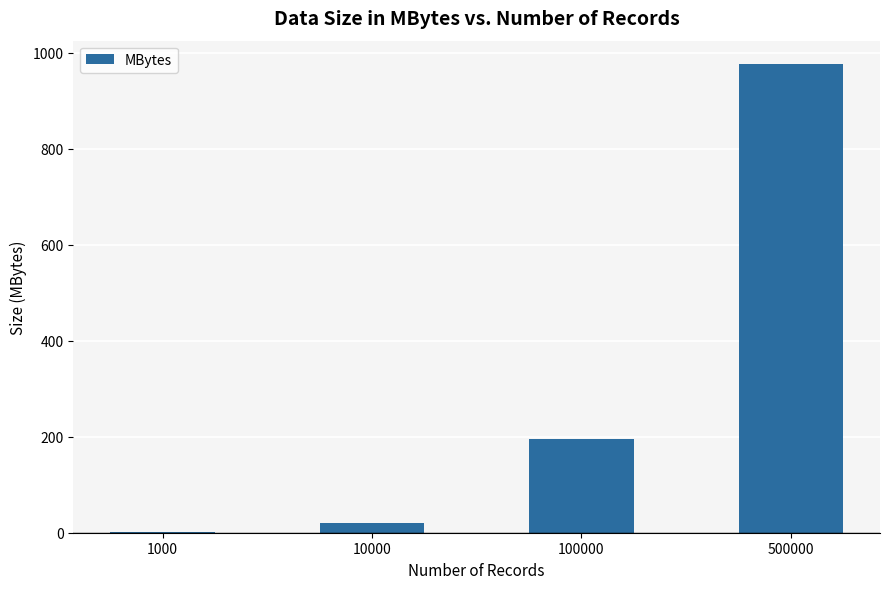

What is the difference between the values at 10000 and 1000?

17.6